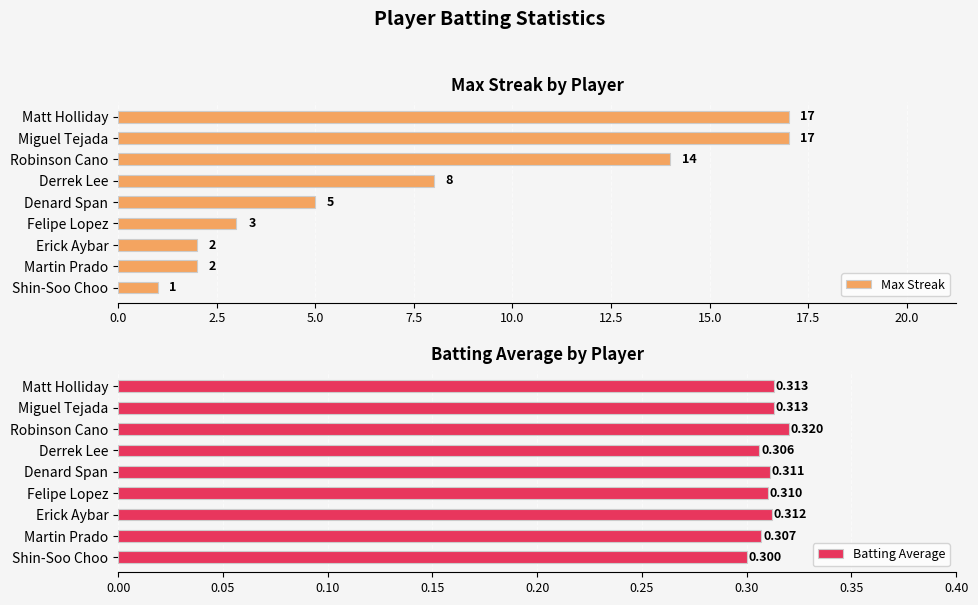

What is the difference between the second highest and minimum values in the Max Streak series?

16